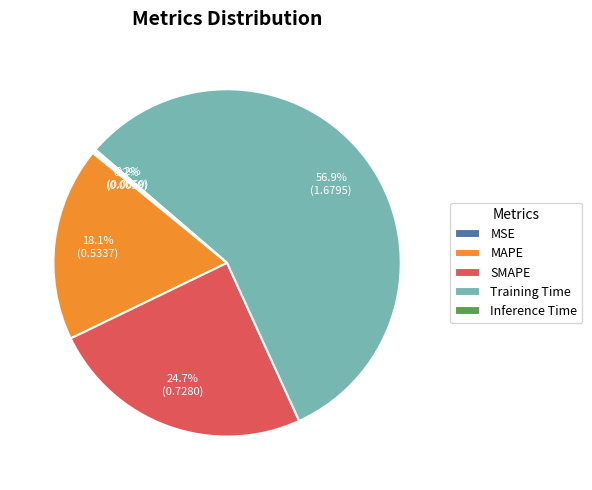

To the nearest percent, what is the average slice percentage?

20%